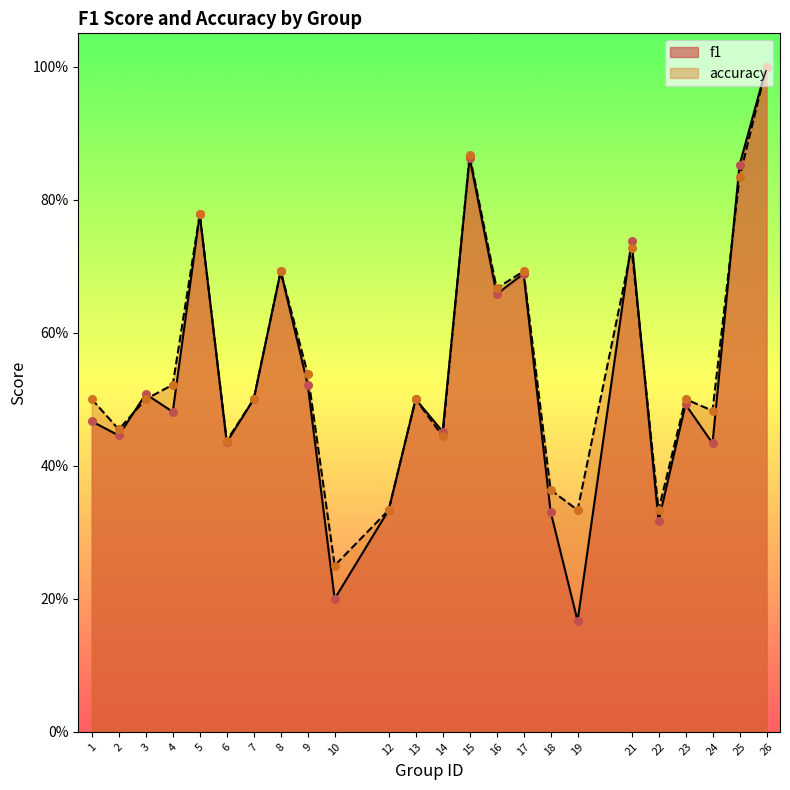

Which series contains the highest Y value?

f1